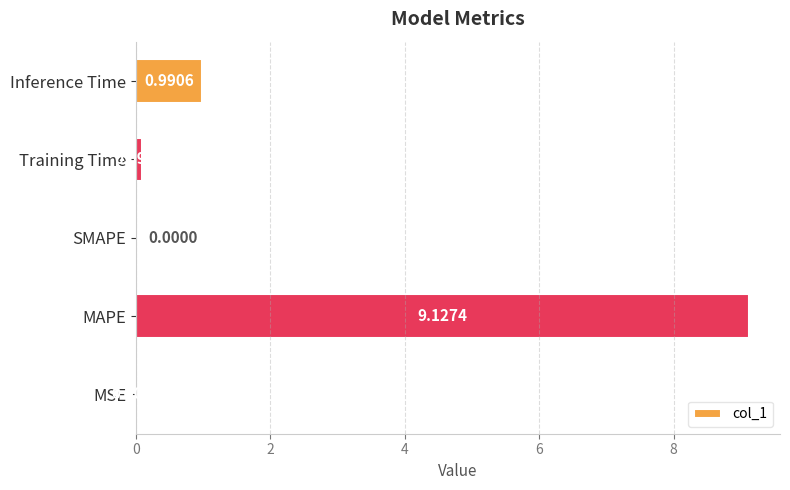

What is the sum of all values?

10.2